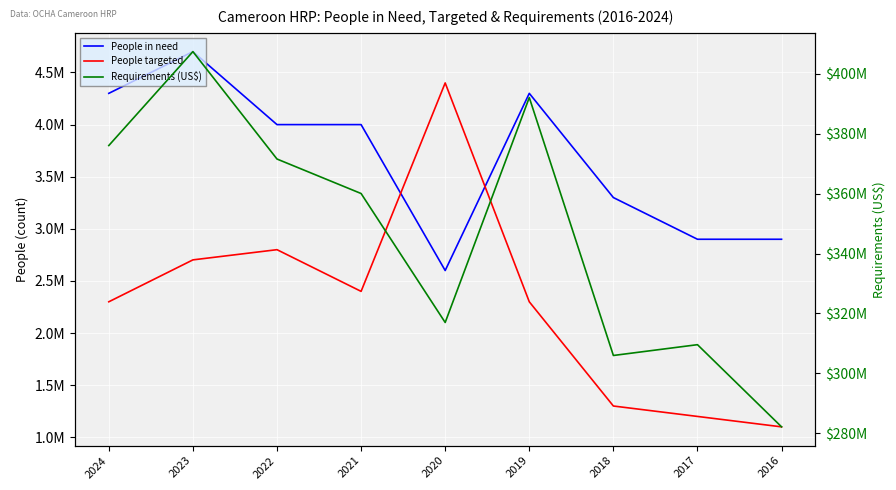

Rank the series at 2021 from lowest to highest value.

People targeted, People in need, Requirements (US$)